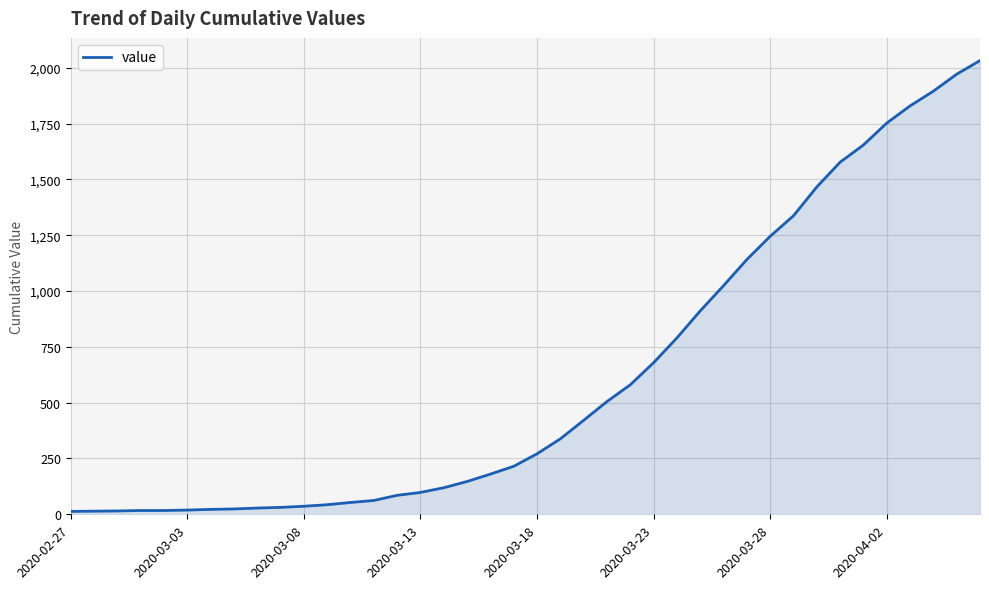

What is the greatest value displayed?

2032